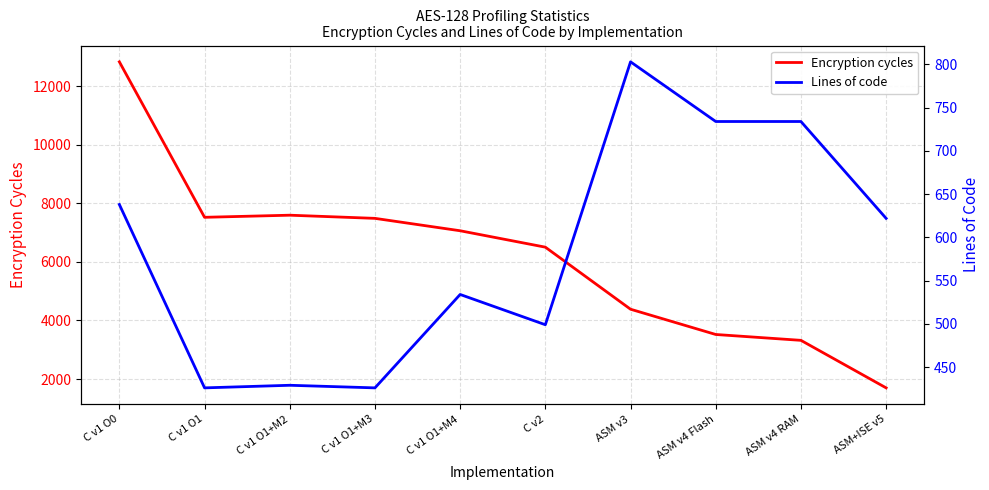

Rank the series by their maximum value, from lowest to highest.

Lines of code, Encryption cycles